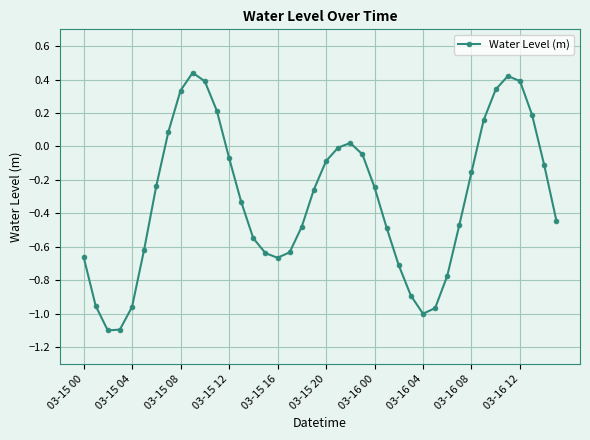

What is the difference between the maximum and minimum values?

1.5